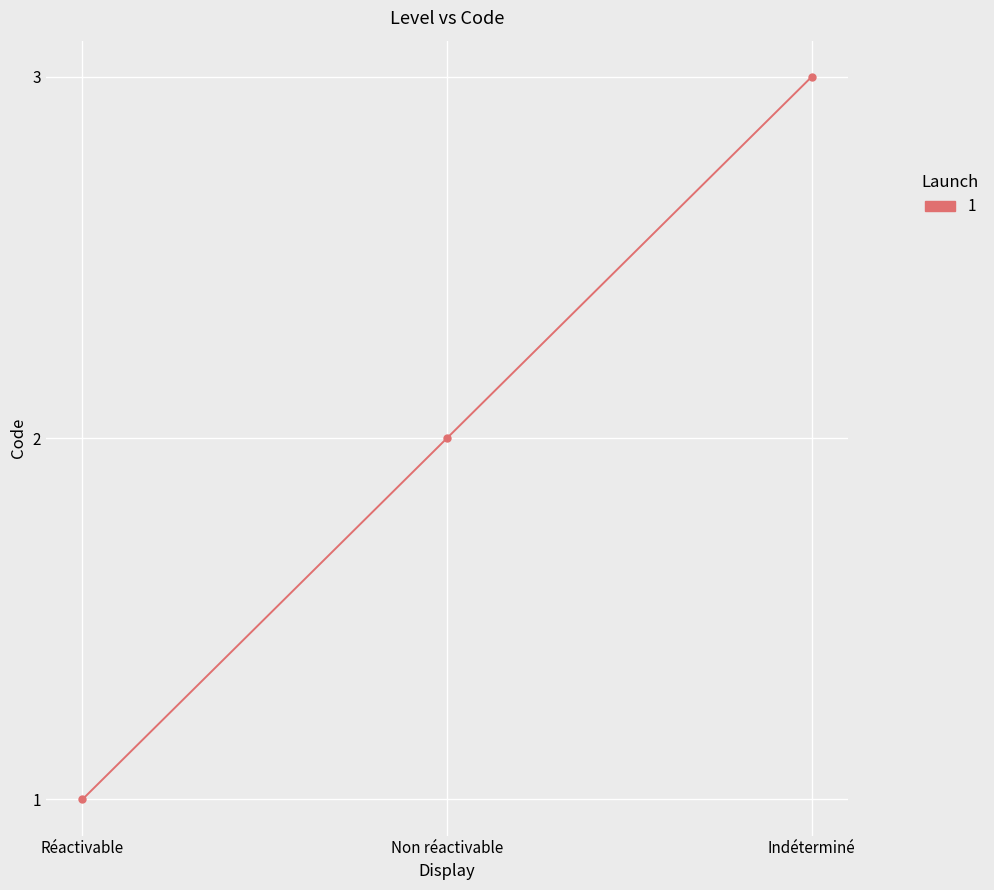

Which label corresponds to the largest value in the chart?

Indéterminé